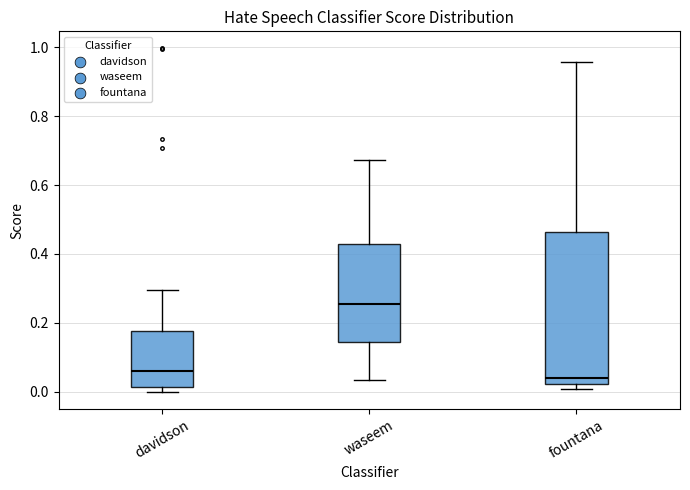

Reading left to right, read every box against the y-axis: the position of its median line, the range the box covers, and the ends of its whiskers. The values are not printed on the chart, so give them approximately, as read against the axis.

davidson: median 0.06, box 0.02 to 0.18, whiskers 0.00 to 0.30
waseem: median 0.26, box 0.14 to 0.42, whiskers 0.04 to 0.68
fountana: median 0.04, box 0.02 to 0.46, whiskers 0.00 to 0.96